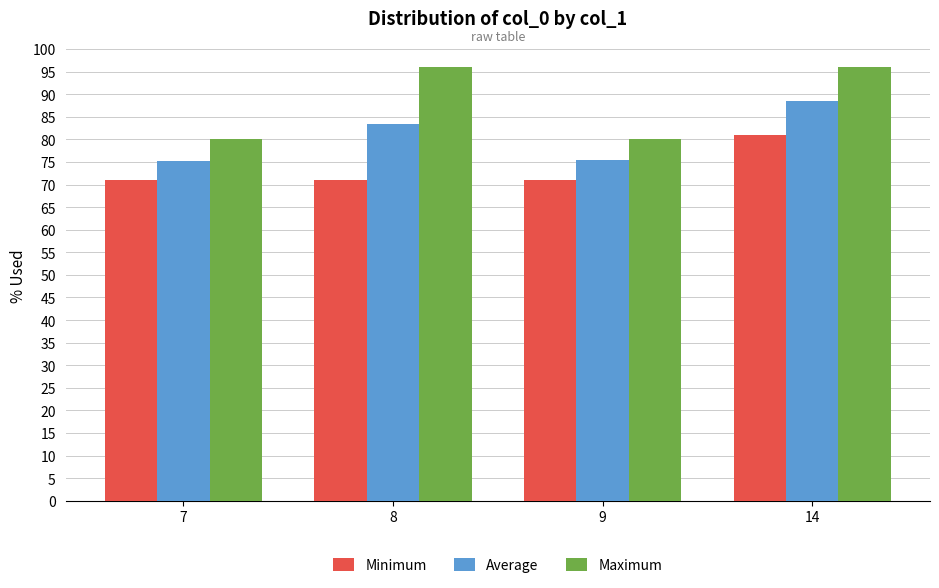

Which series has the largest total across all categories?

Maximum